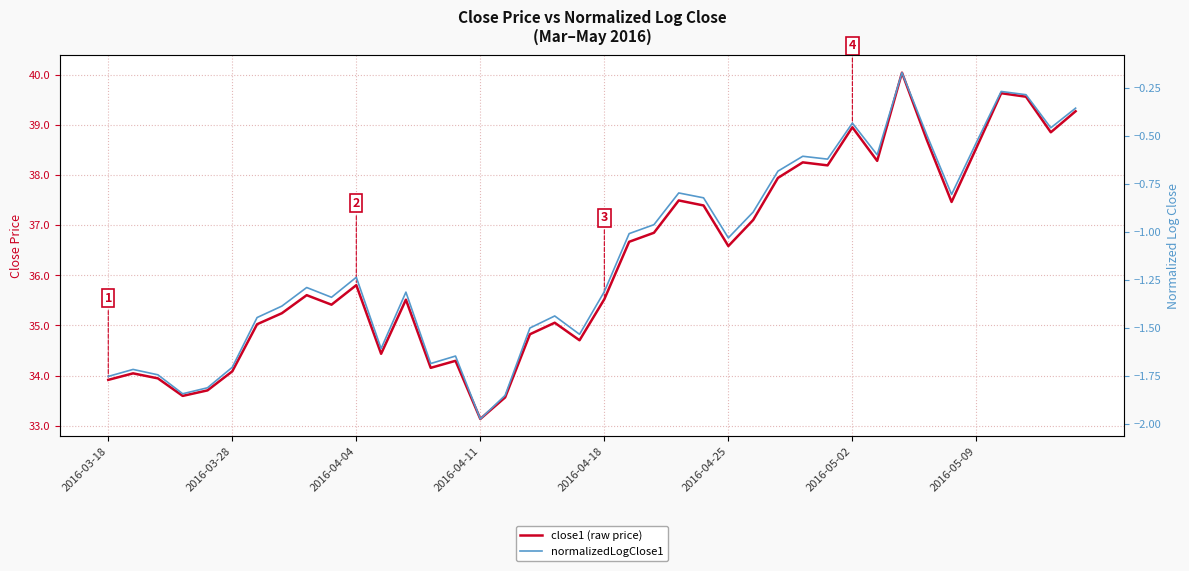

The close1 (raw price) series shows 34.0 at 2016-03-28. True or false?

True